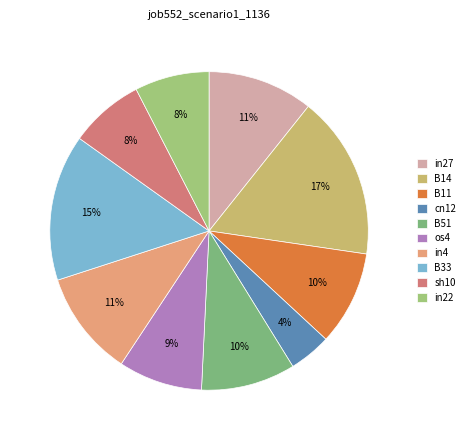

Does B11 represent more than half of the total?

No